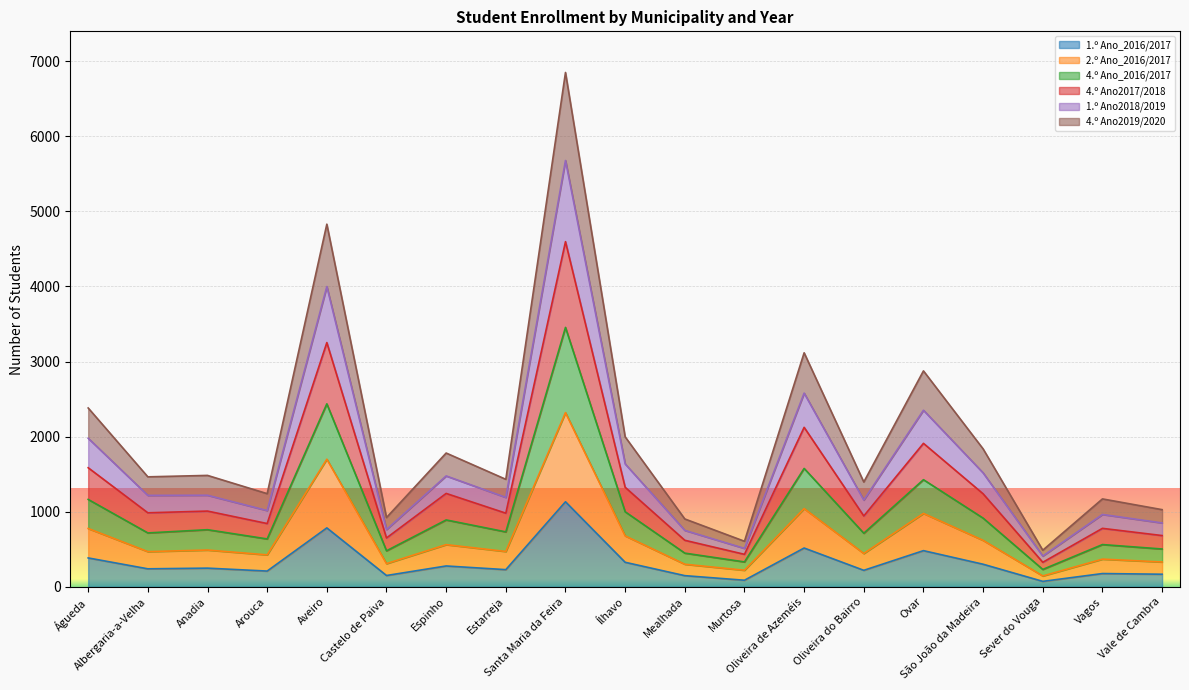

At which category is the sum across all series the highest?

Santa Maria da Feira